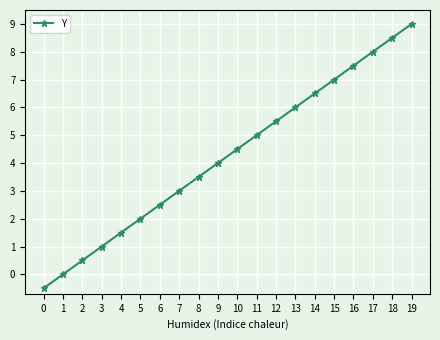

What is the difference between the maximum and second lowest values?

9.0